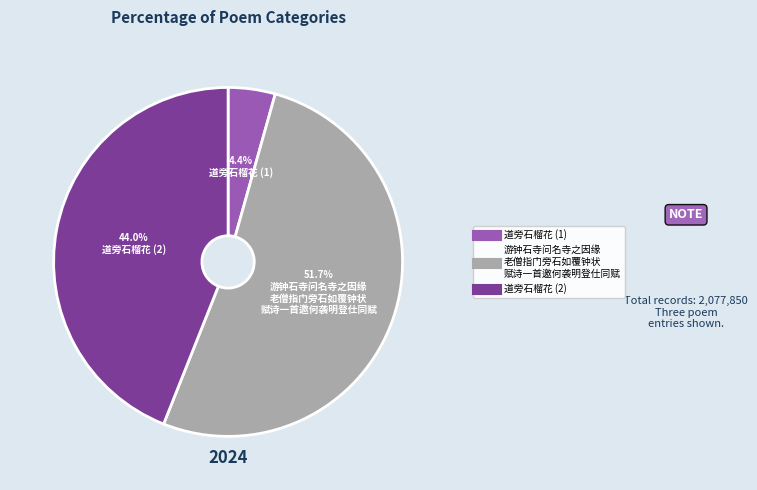

Rank the categories by value from highest to lowest.

游钟石寺问名寺之因缘老僧指门旁石如覆钟状赋诗一首邀何袭明登仕同赋, 道旁石榴花, 道旁石榴花